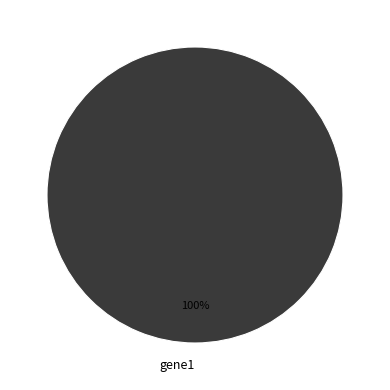

Count the number of slices in the pie.

1